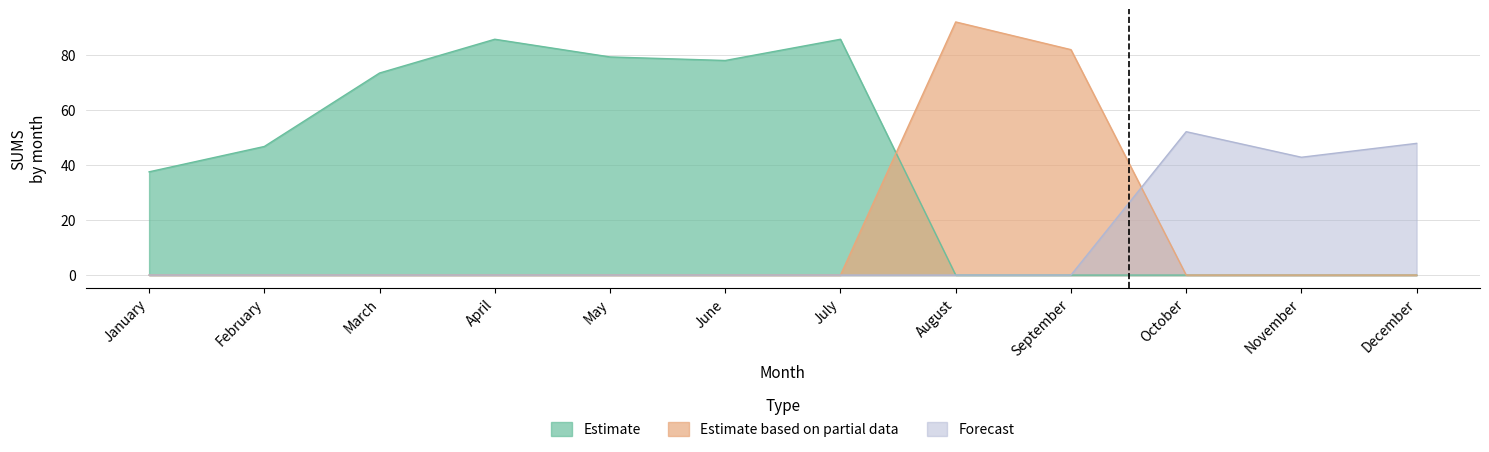

How many data points does each series have?

12